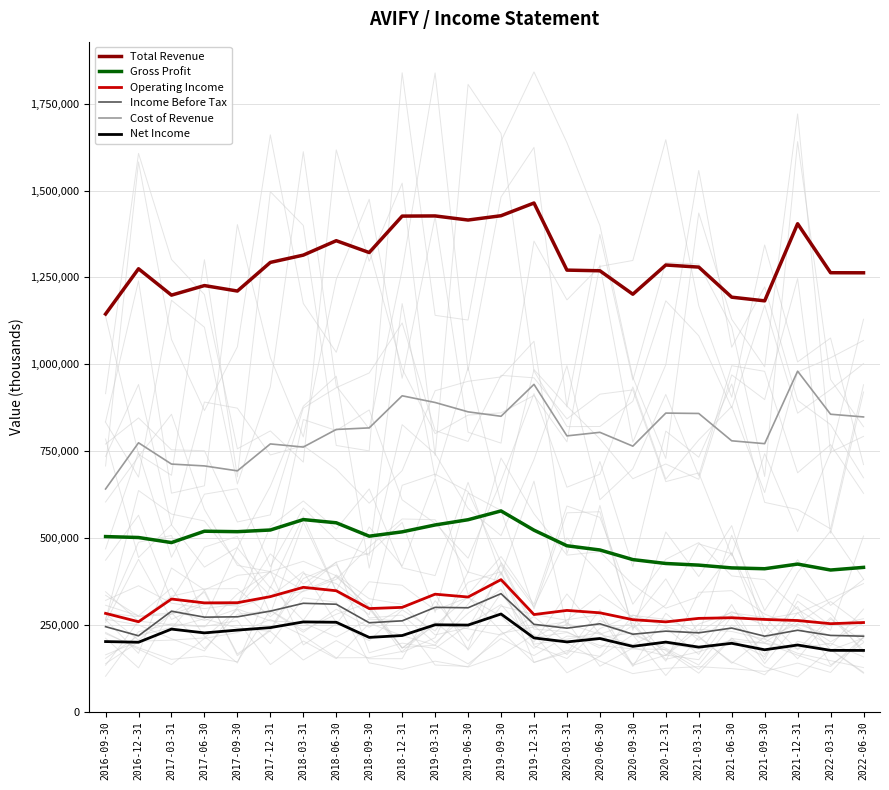

True or false: Operating Income has more than 1 interior local peaks.

True